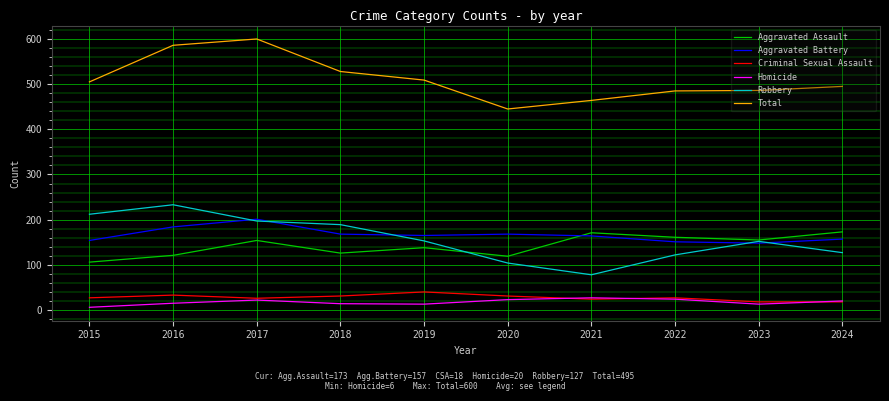

Is this an area chart (filled region under the line)?

No